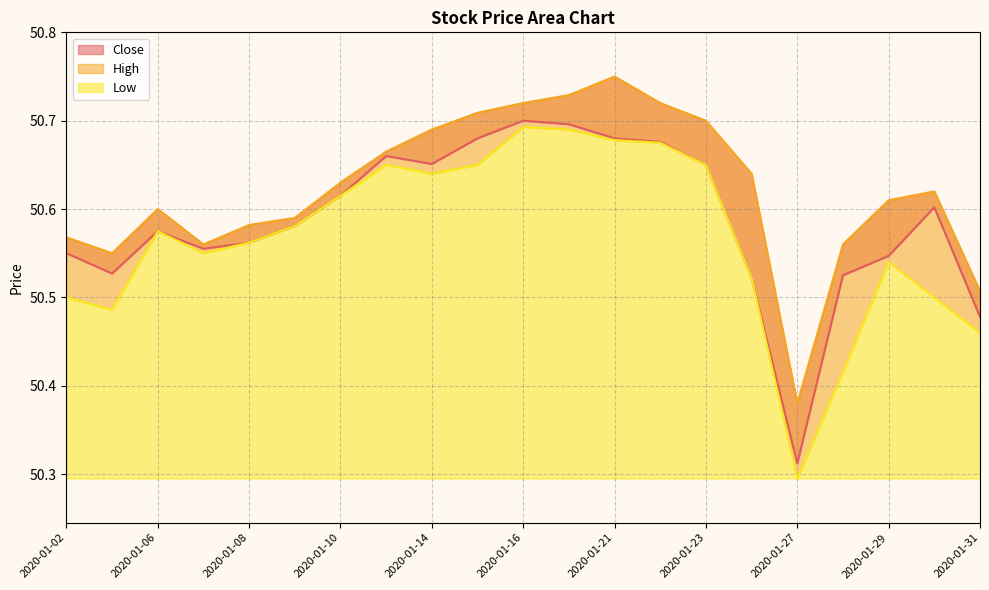

Which category has the lowest value across all series?

2020-01-27